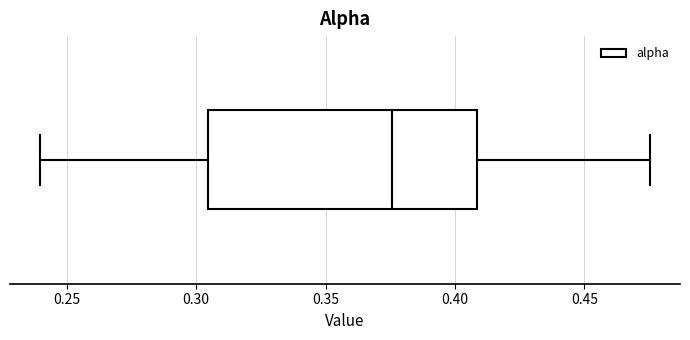

Where does the right whisker of the box end on the x-axis? The values are not printed on the chart, so give them approximately, as read against the axis.

0.475